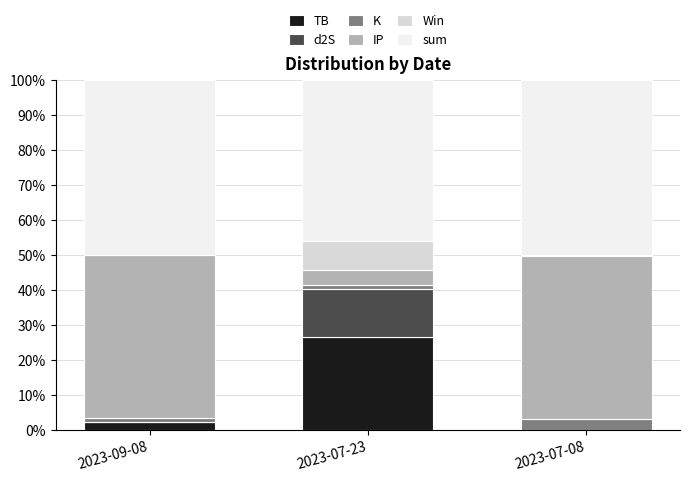

How many values in the TB series exceed 2?

2